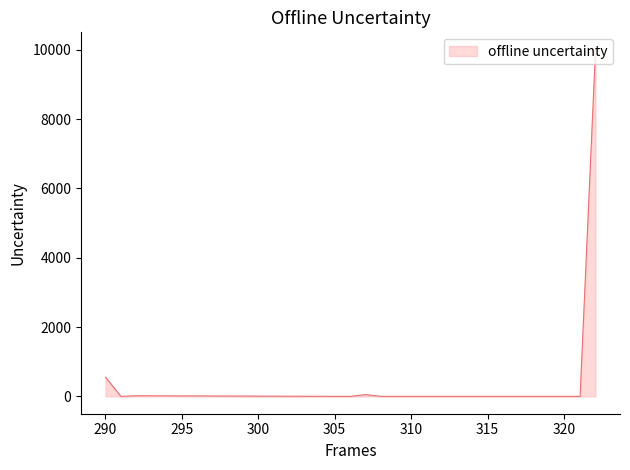

What is the greatest value displayed?

10000.0